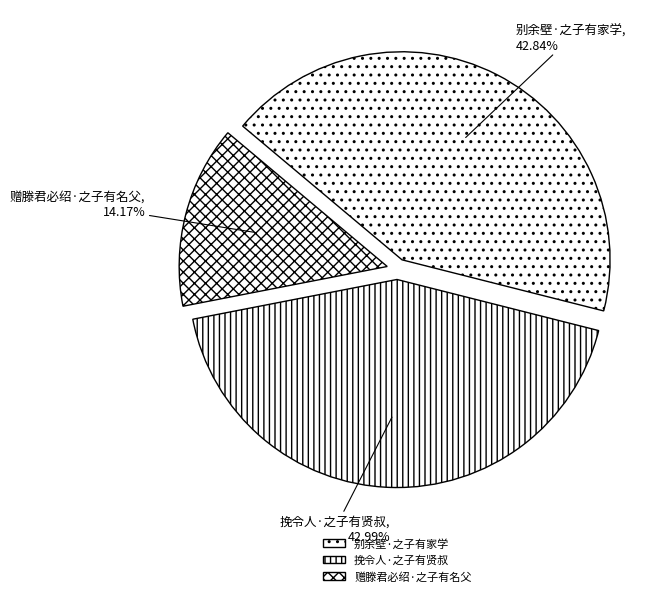

What is the ratio of the value at 别余壁·之子有家学 to the value at 赠滕君必绍·之子有名父?

3.0